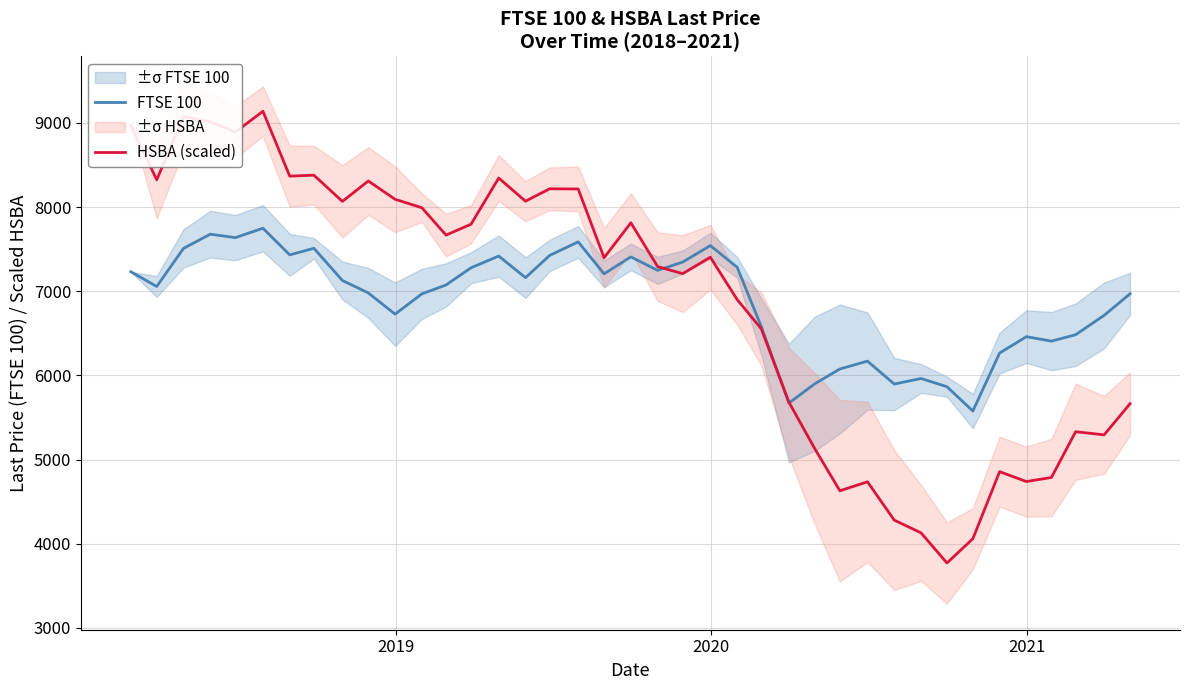

What is the maximum value for FTSE 100?

7748.8